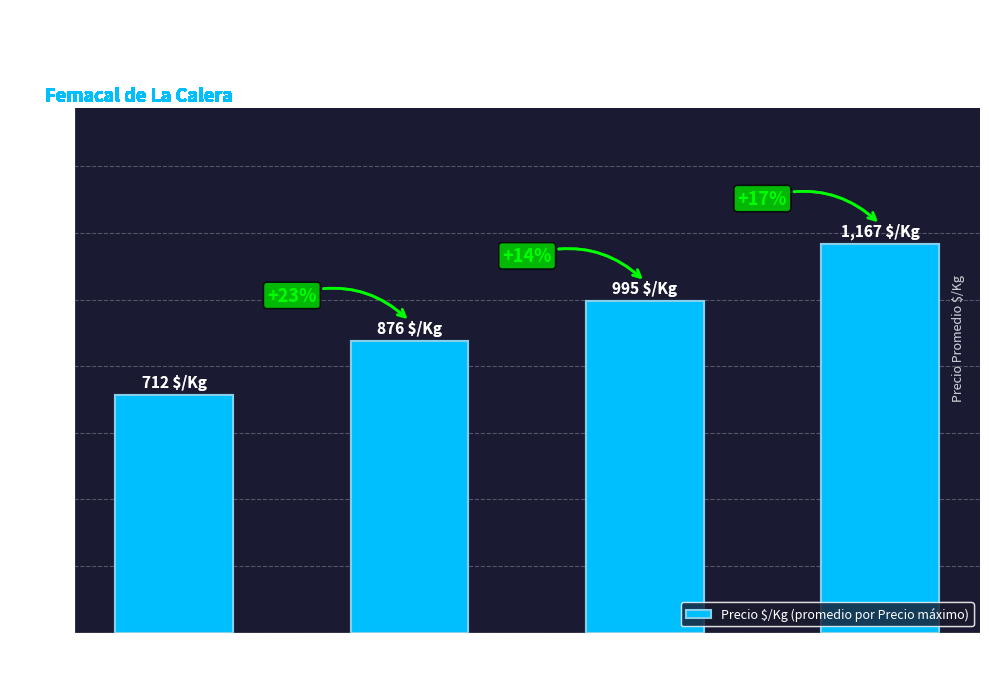

What is the change in value from $2,500
Precio Máx. to $3,500
Precio Máx.?

+291